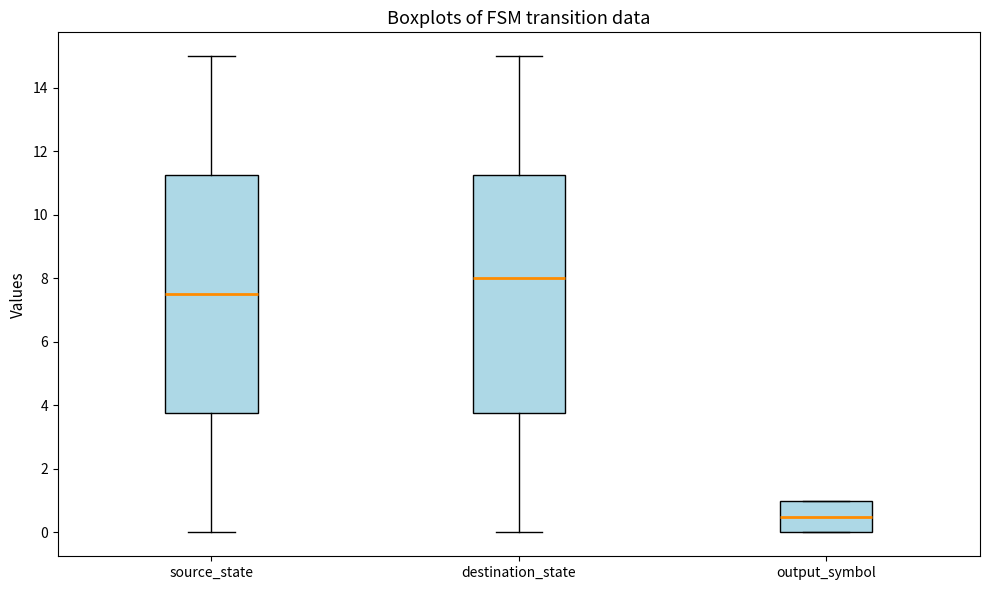

Reading left to right, read every box against the y-axis: the position of its median line, the range the box covers, and the ends of its whiskers. The values are not printed on the chart, so give them approximately, as read against the axis.

source_state: median 7.6, box 3.8 to 11.2, whiskers 0.0 to 15.0
destination_state: median 8.0, box 3.8 to 11.2, whiskers 0.0 to 15.0
output_symbol: median 0.6, box 0.0 to 1.0, whiskers 0.0 to 1.0